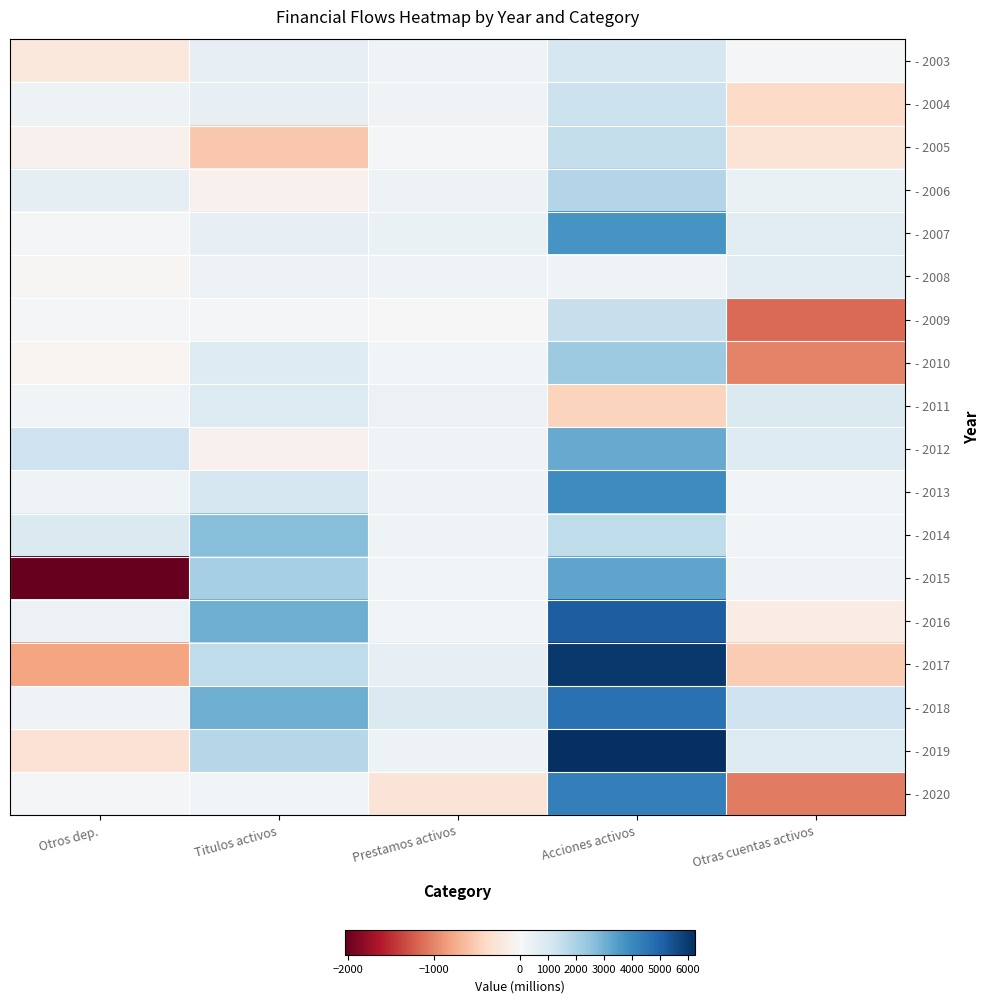

Reading right to left, extract all data points from this chart.

- 2003: Otras cuentas activos=49	Acciones activos=1026	Prestamos activos=253	Titulos activos=513	Otros dep.=-218
- 2004: Otras cuentas activos=-393	Acciones activos=1344	Prestamos activos=225	Titulos activos=506	Otros dep.=332
- 2005: Otras cuentas activos=-276	Acciones activos=1483	Prestamos activos=126	Titulos activos=-545	Otros dep.=-86
- 2006: Otras cuentas activos=396	Acciones activos=1847	Prestamos activos=303	Titulos activos=-87	Otros dep.=575
- 2007: Otras cuentas activos=651	Acciones activos=3685	Prestamos activos=434	Titulos activos=514	Otros dep.=111
- 2008: Otras cuentas activos=706	Acciones activos=250	Prestamos activos=258	Titulos activos=372	Otros dep.=-27
- 2009: Otras cuentas activos=-1155	Acciones activos=1445	Prestamos activos=33	Titulos activos=103	Otros dep.=127
- 2010: Otras cuentas activos=-1011	Acciones activos=2282	Prestamos activos=157	Titulos activos=798	Otros dep.=-42
- 2011: Otras cuentas activos=911	Acciones activos=-450	Prestamos activos=344	Titulos activos=832	Otros dep.=153
- 2012: Otras cuentas activos=787	Acciones activos=3166	Prestamos activos=221	Titulos activos=-88	Otros dep.=1301
- 2013: Otras cuentas activos=193	Acciones activos=3924	Prestamos activos=218	Titulos activos=1059	Otros dep.=288
- 2014: Otras cuentas activos=189	Acciones activos=1568	Prestamos activos=272	Titulos activos=2661	Otros dep.=902
- 2015: Otras cuentas activos=236	Acciones activos=3299	Prestamos activos=164	Titulos activos=2087	Otros dep.=-2033
- 2016: Otras cuentas activos=-152	Acciones activos=5171	Prestamos activos=172	Titulos activos=3072	Otros dep.=343
- 2017: Otras cuentas activos=-521	Acciones activos=6037	Prestamos activos=503	Titulos activos=1573	Otros dep.=-809
- 2018: Otras cuentas activos=1313	Acciones activos=4638	Prestamos activos=885	Titulos activos=3034	Otros dep.=206
- 2019: Otras cuentas activos=873	Acciones activos=6246	Prestamos activos=323	Titulos activos=1788	Otros dep.=-296
- 2020: Otras cuentas activos=-1062	Acciones activos=4272	Prestamos activos=-267	Titulos activos=150	Otros dep.=73